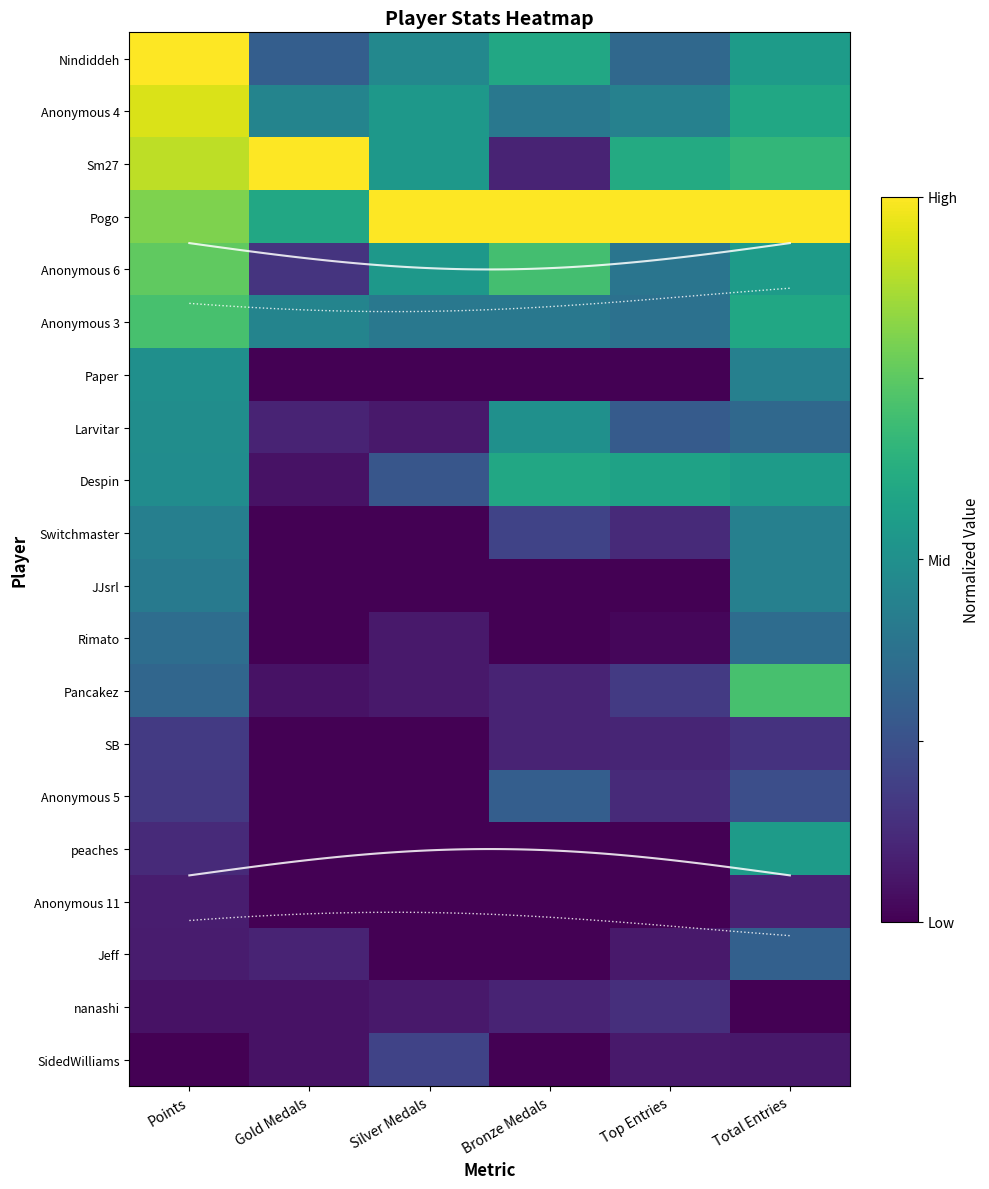

Count the number of categories in the chart.

6